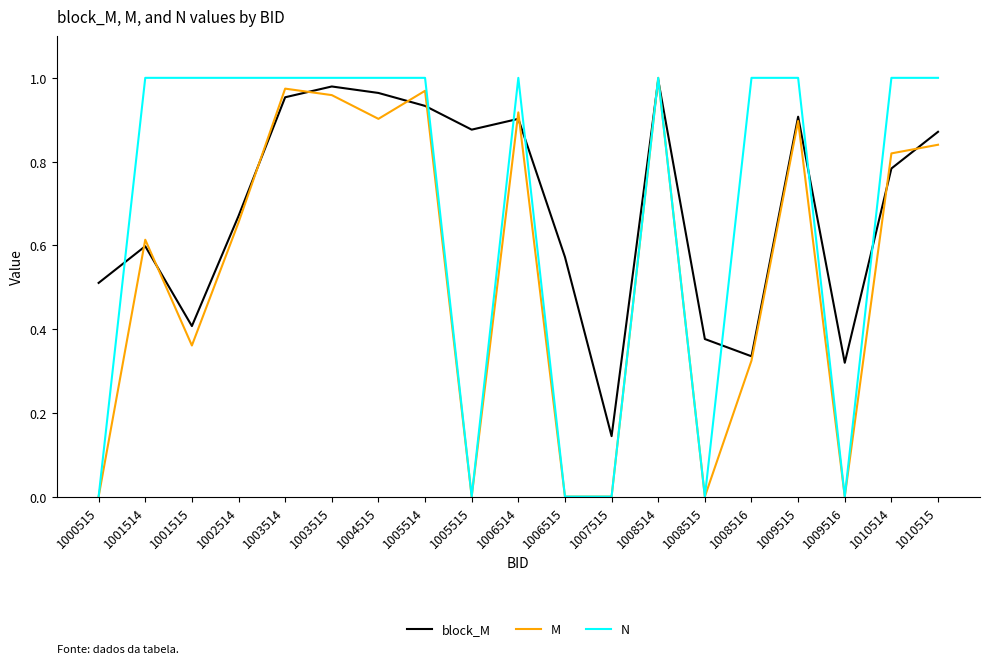

Which series ends up on top after the final intersection of M and block_M?

block_M